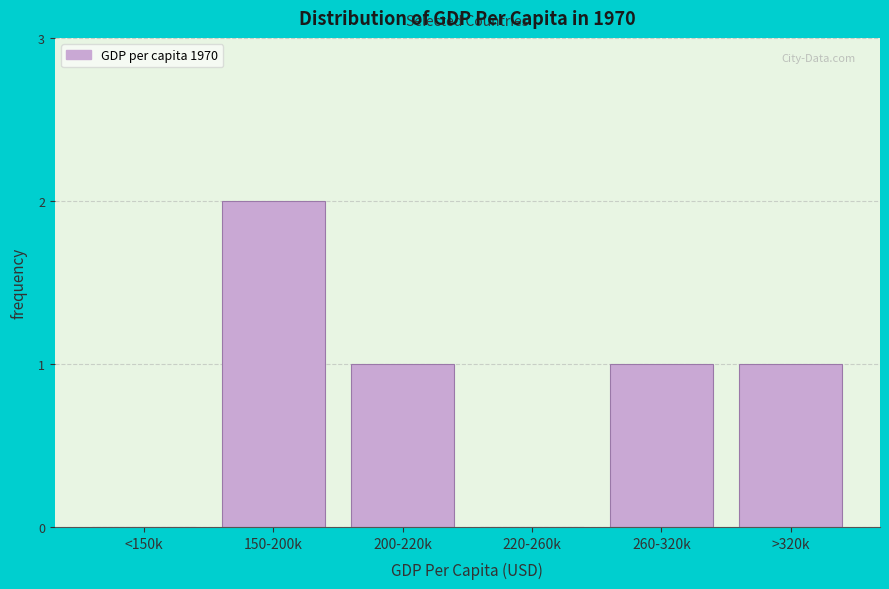

Reading left to right, list all the values displayed in this chart.

<150k=0	150-200k=2	200-220k=1	220-260k=0	260-320k=1	>320k=1